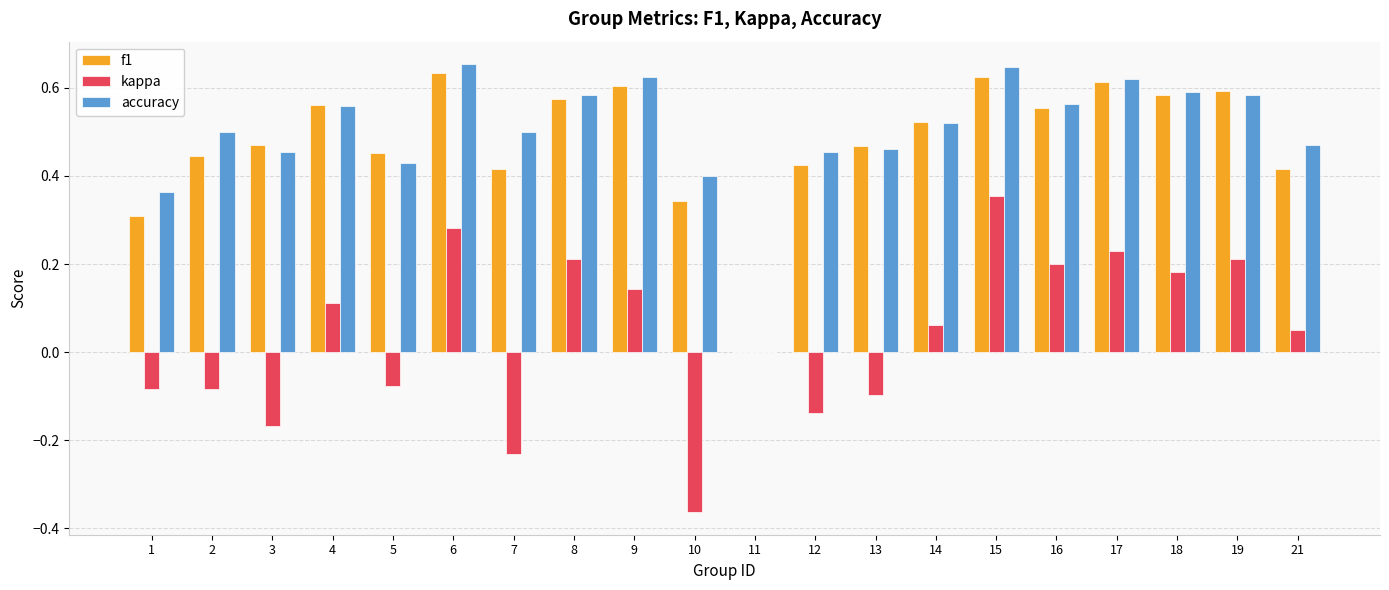

Are the bars grouped side by side (vs. stacked)?

Yes